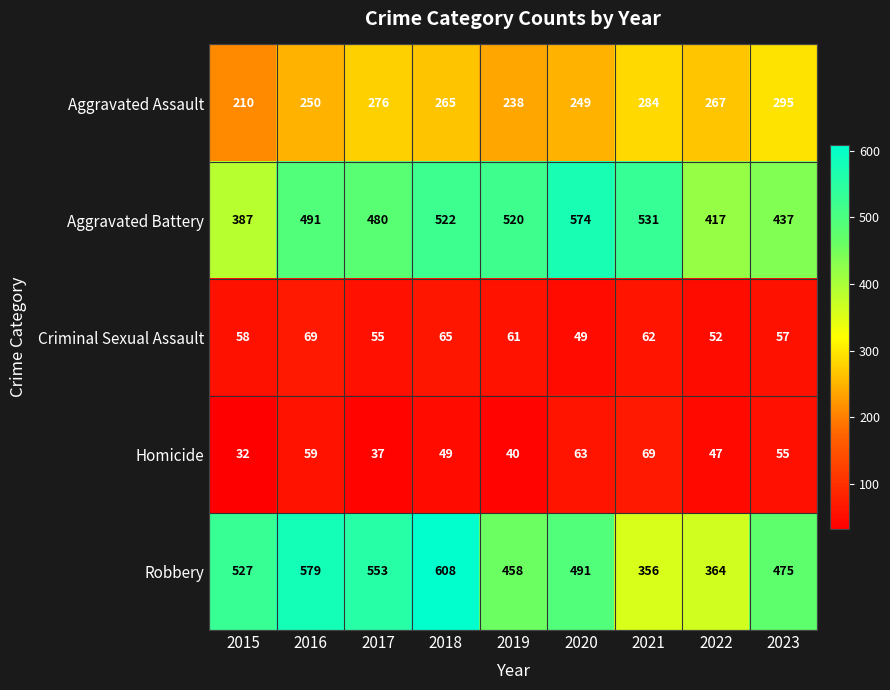

What is the minimum value for Criminal Sexual Assault?

49